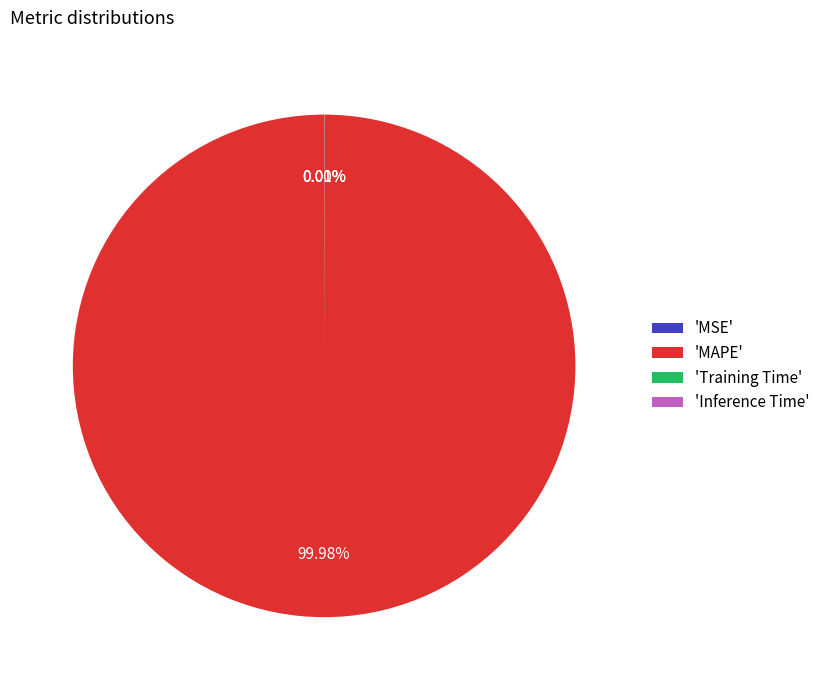

Does 'MAPE' represent more than half of the total?

Yes